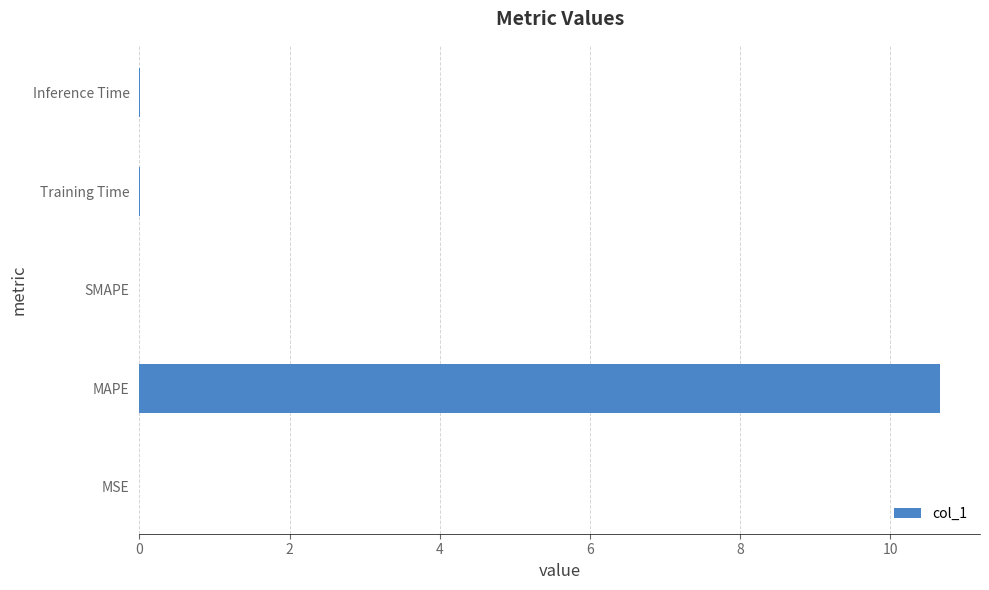

What is the sum of all values?

10.7